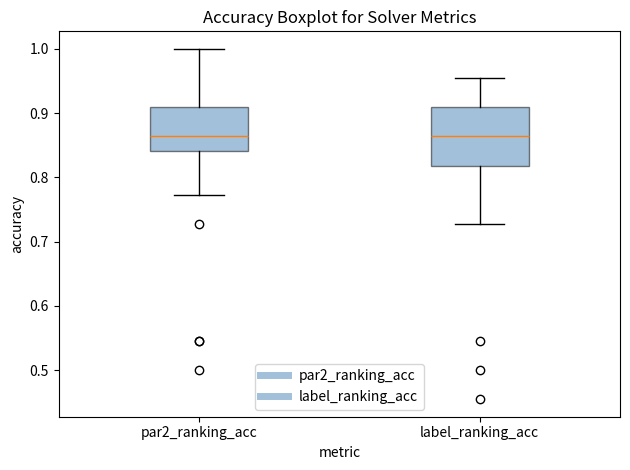

Reading left to right, transcribe this box plot: for each box, give where its median line is, the range the box spans, and where its two whiskers end, as read against the y-axis. The values are not printed on the chart, so give them approximately, as read against the axis.

par2_ranking_acc: median 0.86, box 0.84 to 0.91, whiskers 0.77 to 1.00
label_ranking_acc: median 0.86, box 0.82 to 0.91, whiskers 0.73 to 0.95